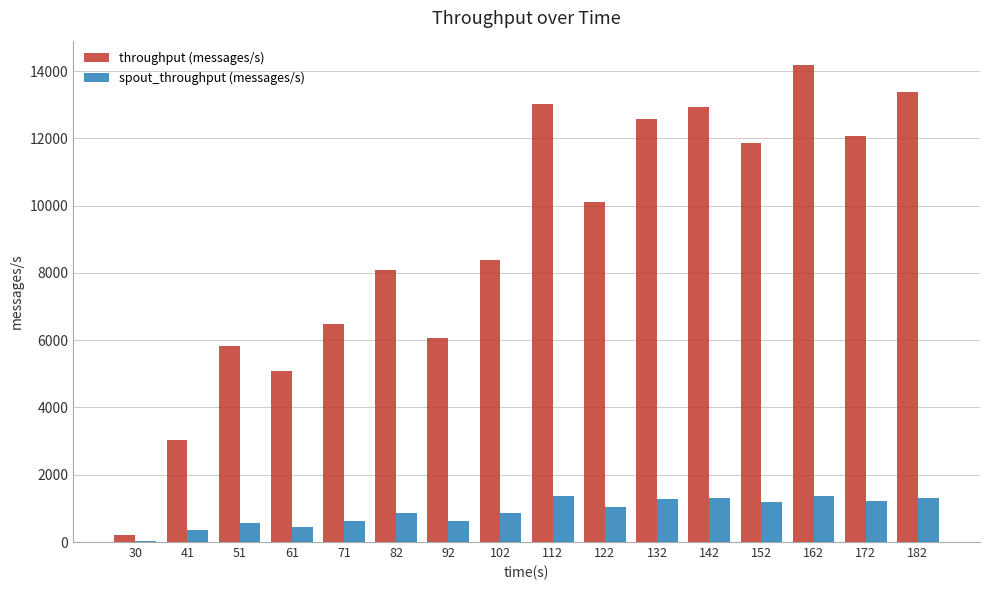

Does the chart contain stacked bars?

No